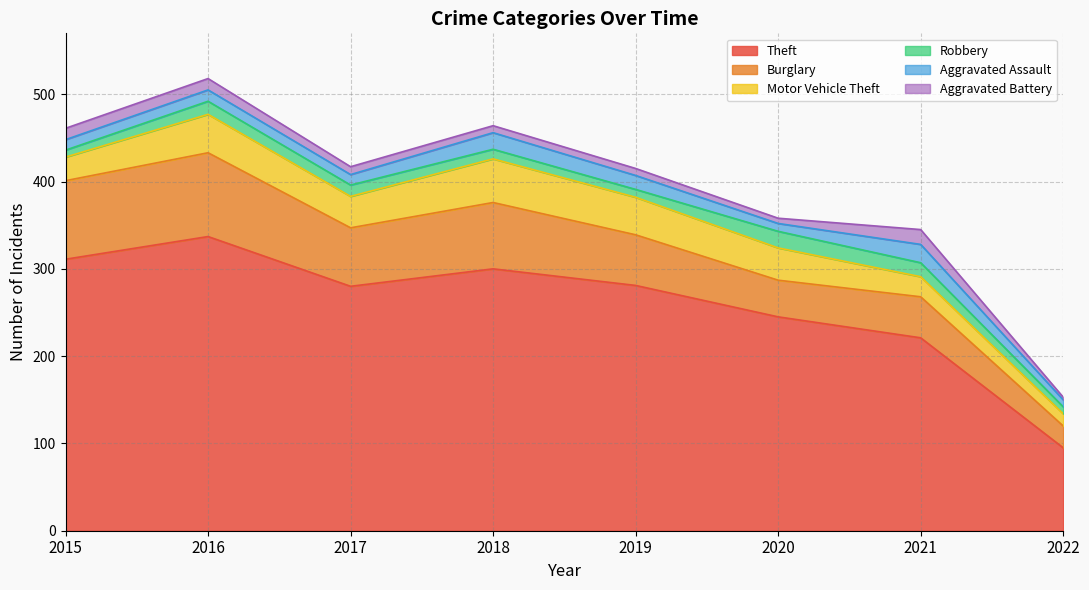

Which series has the largest total across all categories?

Theft